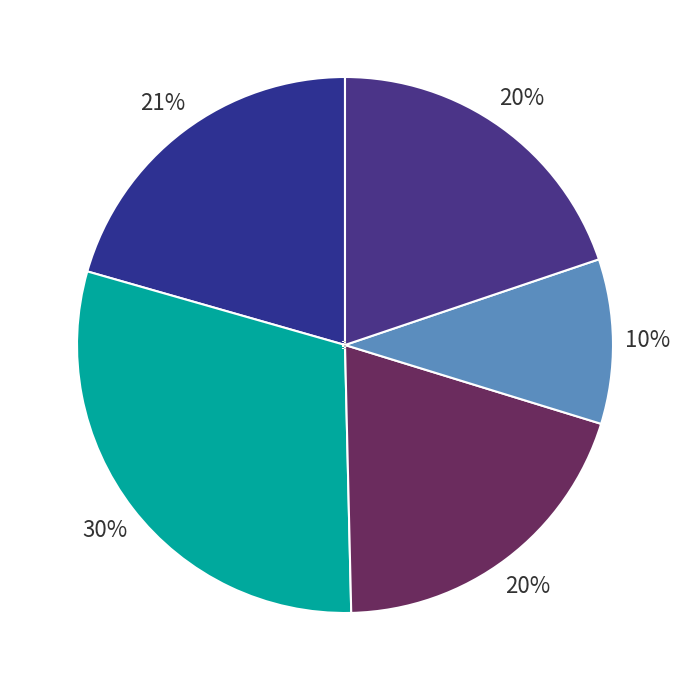

Combined, do 737 and 738 account for over 50%?

No